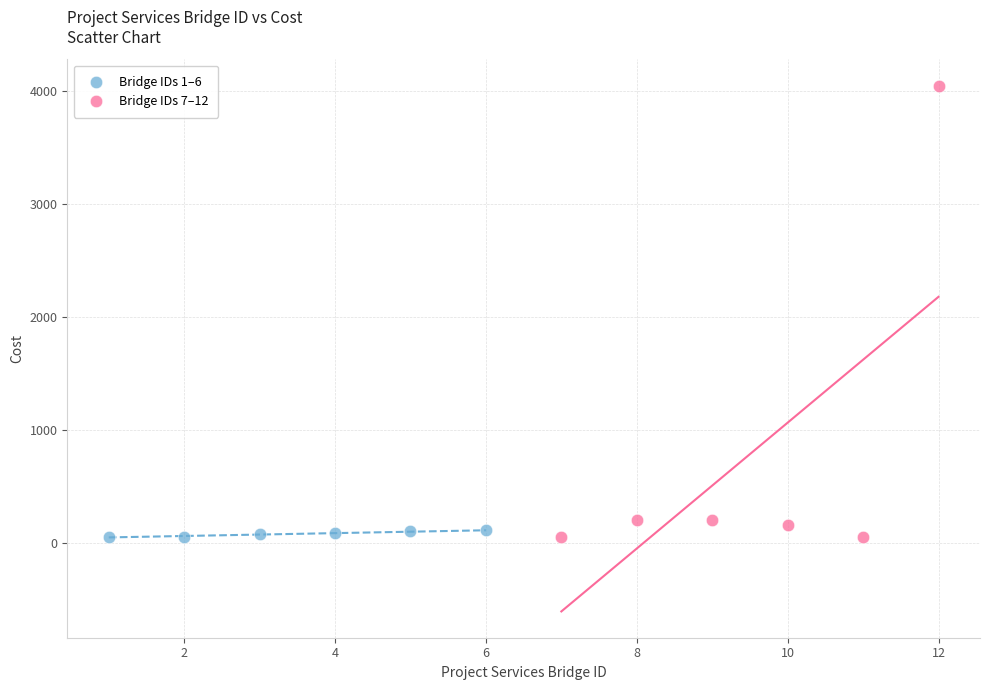

Which series reaches the maximum Y coordinate?

Bridge IDs 7–12